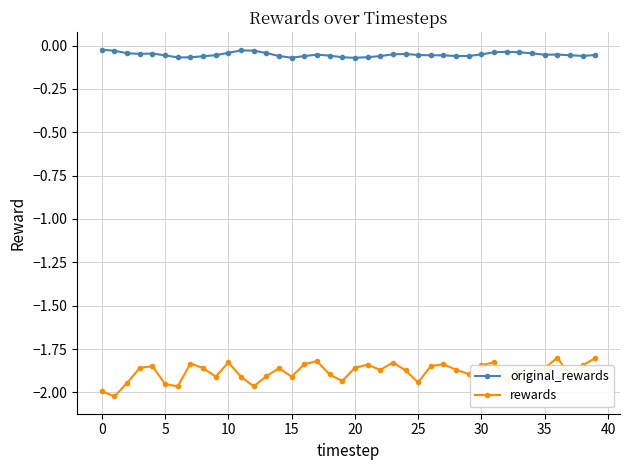

Which series has the largest range (max minus min)?

rewards